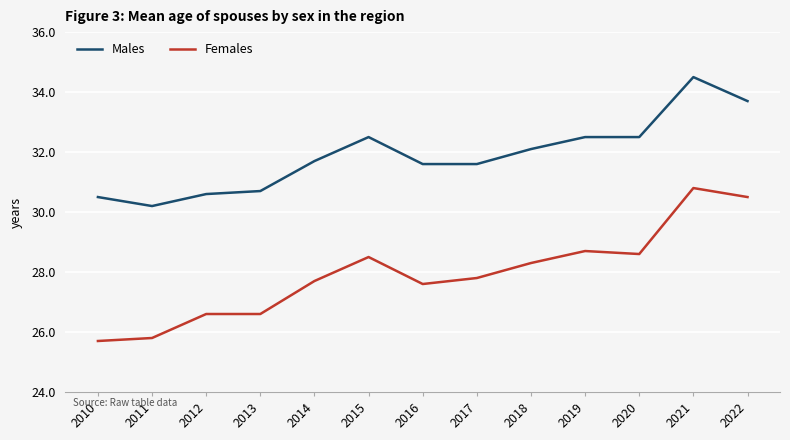

What is the difference between the maximum and second lowest values in the Males series?

4.0